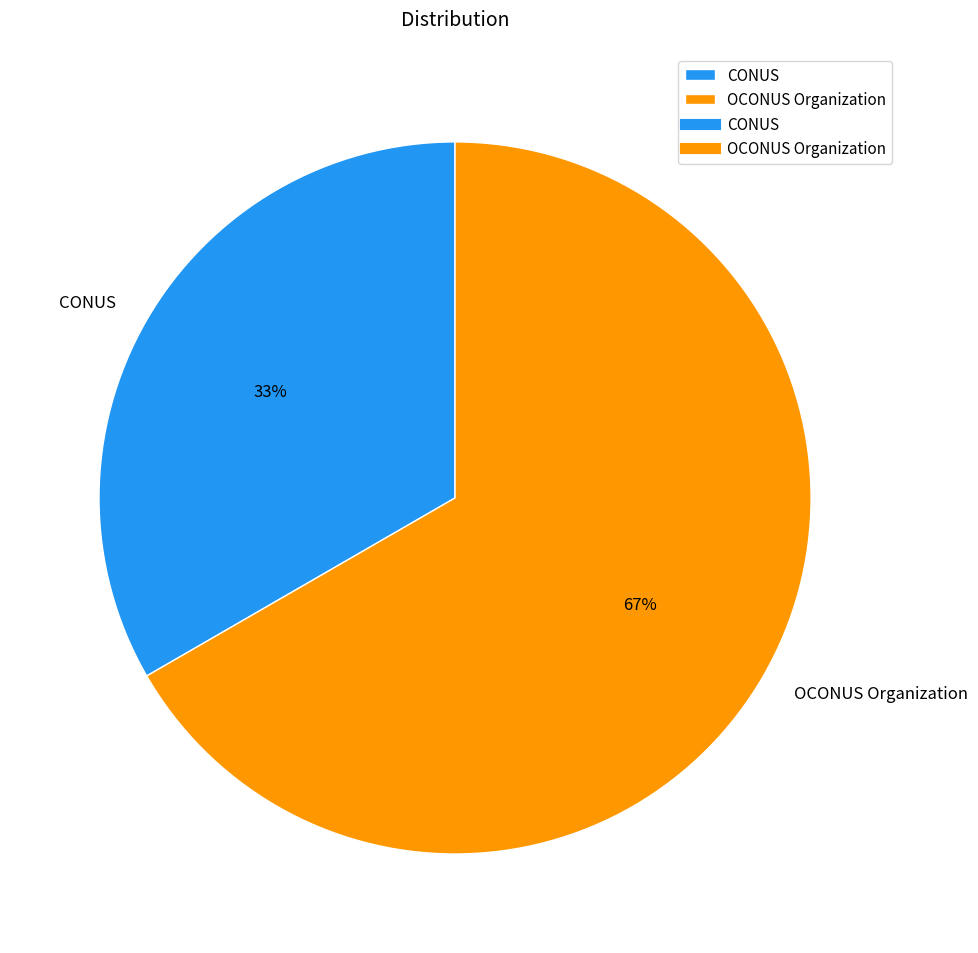

To the nearest percent, what is the combined percentage of CONUS and OCONUS Organization?

100%